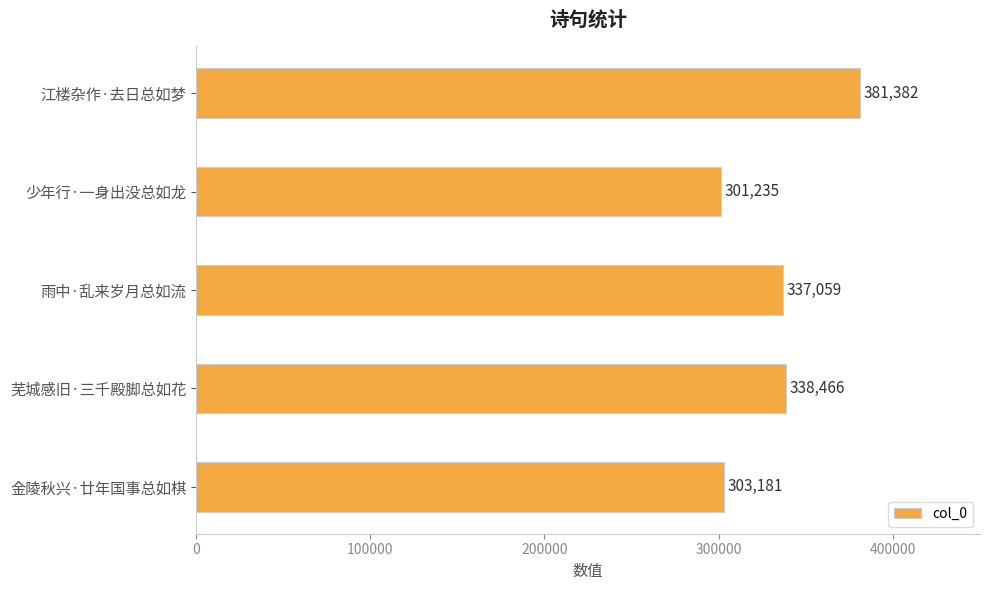

What is the ratio of the value at 金陵秋兴·廿年国事总如棋 to the value at 芜城感旧·三千殿脚总如花?

0.9